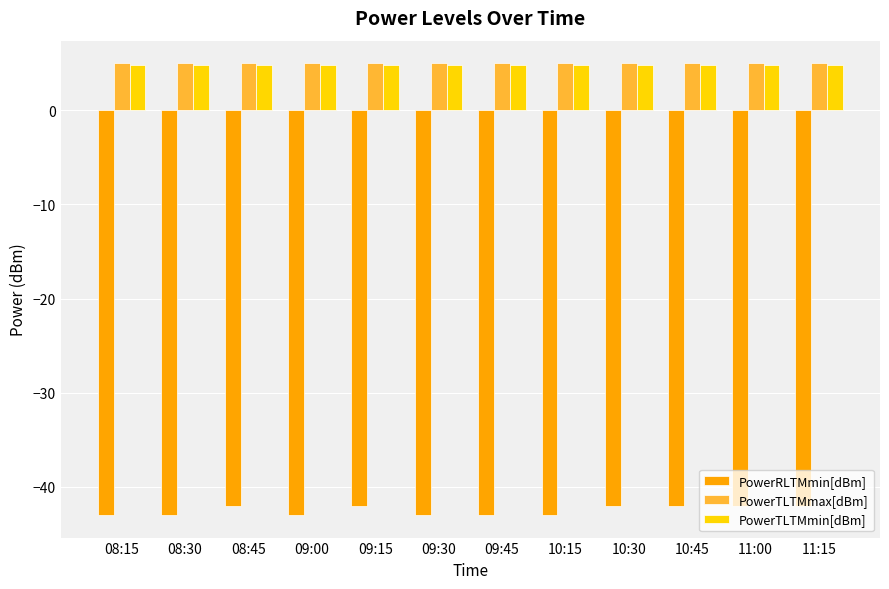

What is the difference between the second highest and minimum values in the PowerRLTMmin[dBm] series?

1.0